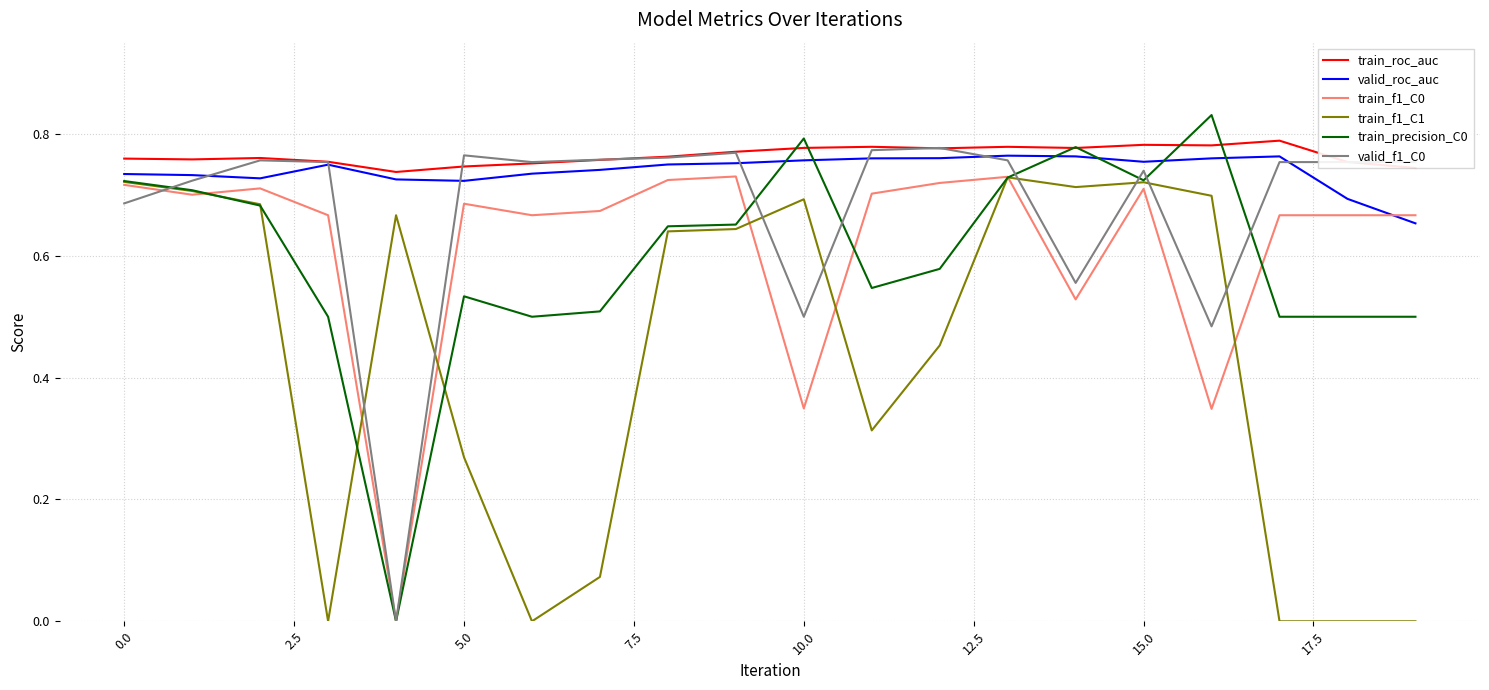

What are all the series names shown in the legend?

train_roc_auc, valid_roc_auc, train_f1_C0, train_f1_C1, train_precision_C0, valid_f1_C0